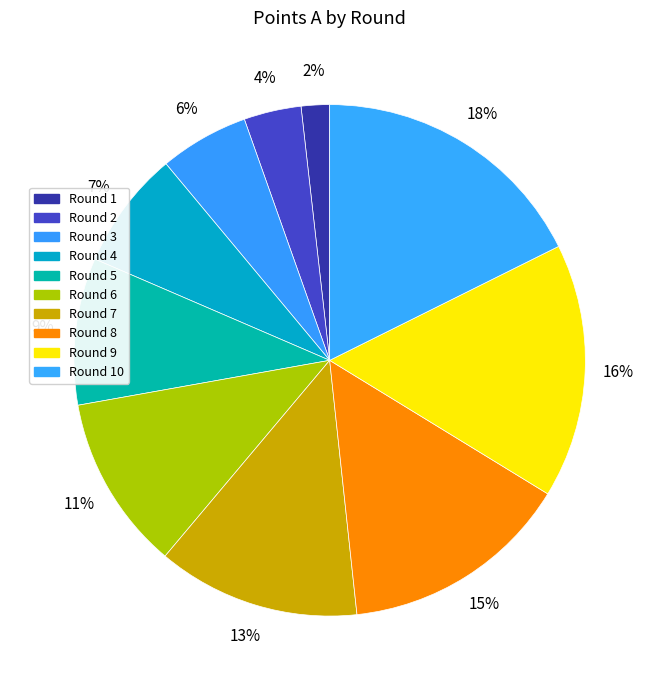

Which slice is the smallest?

Round 1